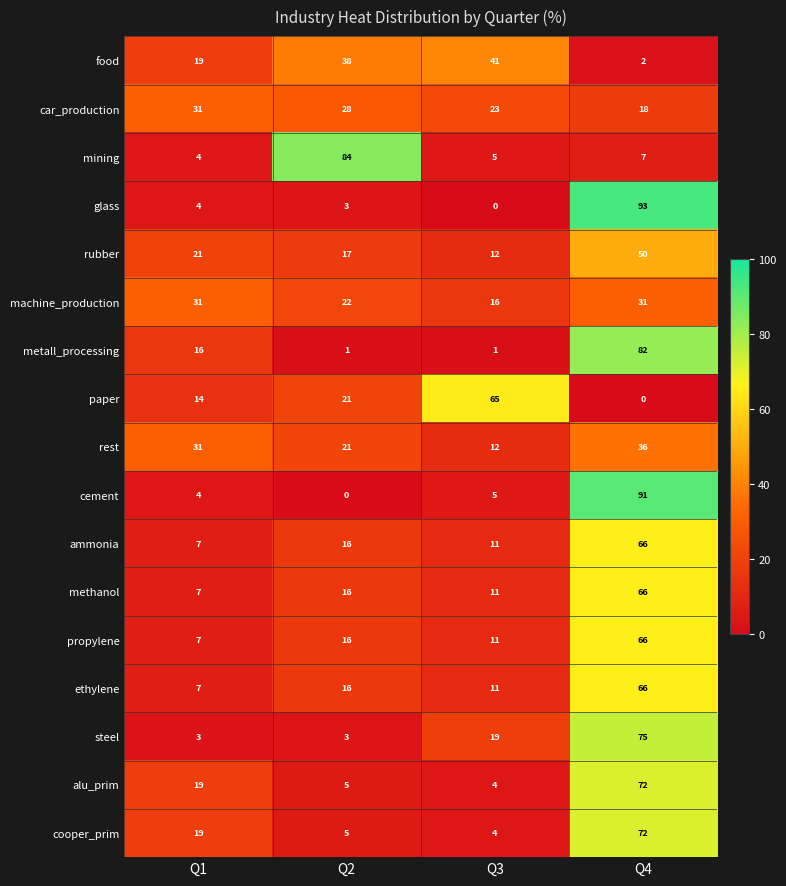

Which series has the widest spread of values?

glass